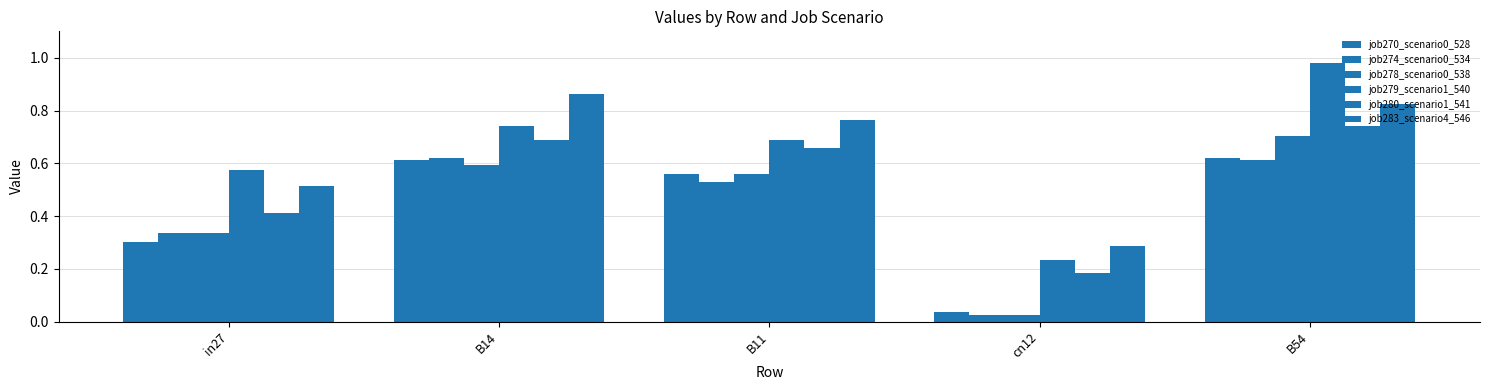

Read the job283_scenario4_546 value at B14.

0.9